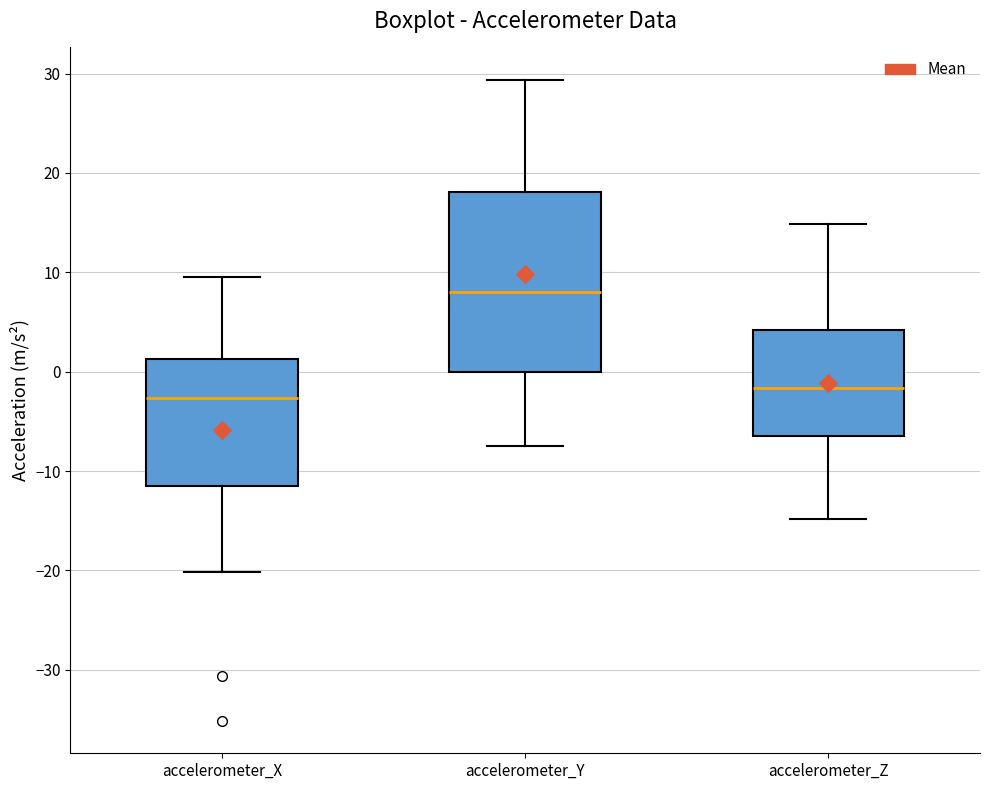

Which box has the highest median line?

accelerometer_Y